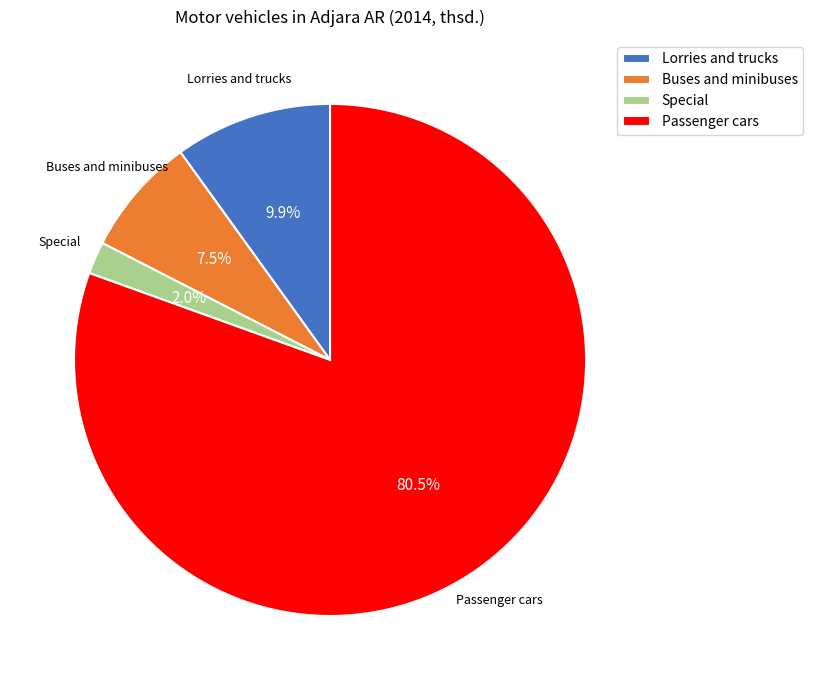

Which category has the smallest portion of the pie?

Special